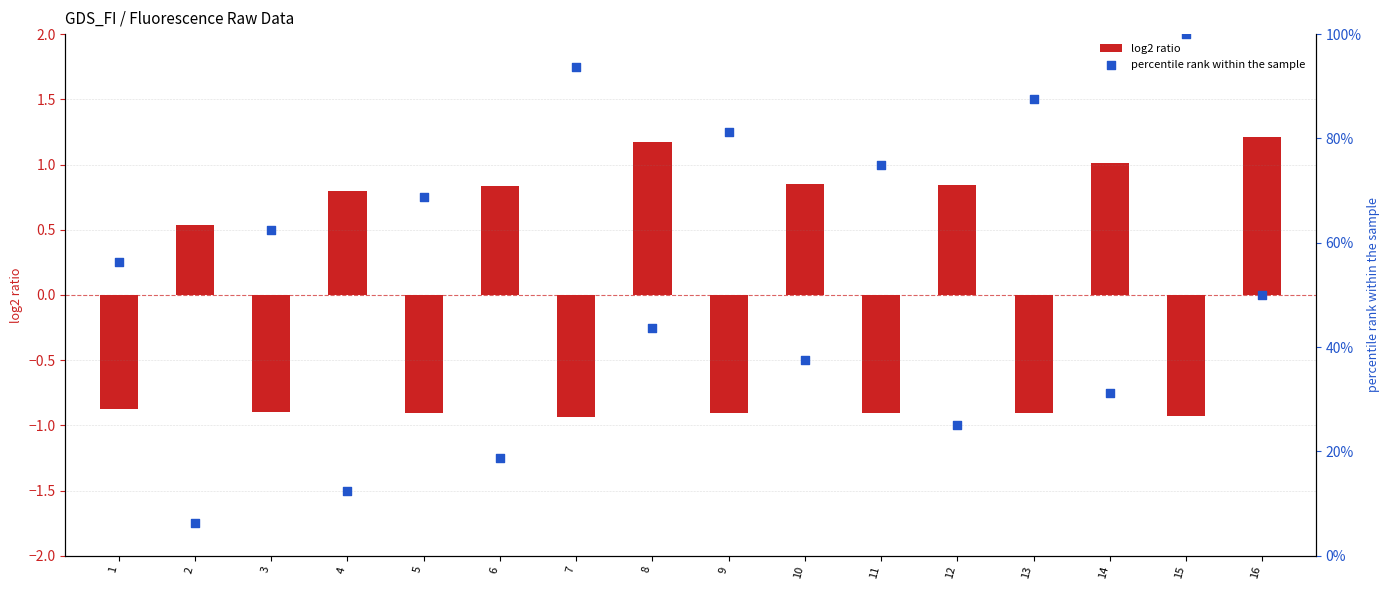

At which category is the sum across all series the highest?

15